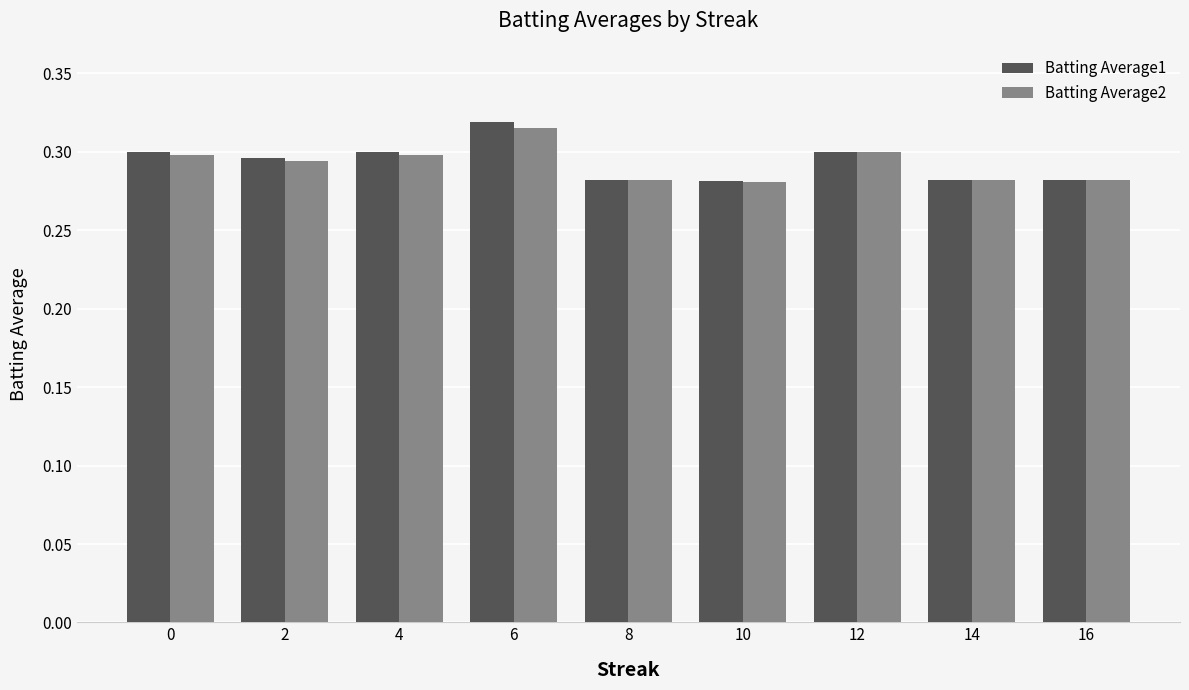

At which label does Batting Average2 reach its peak?

6